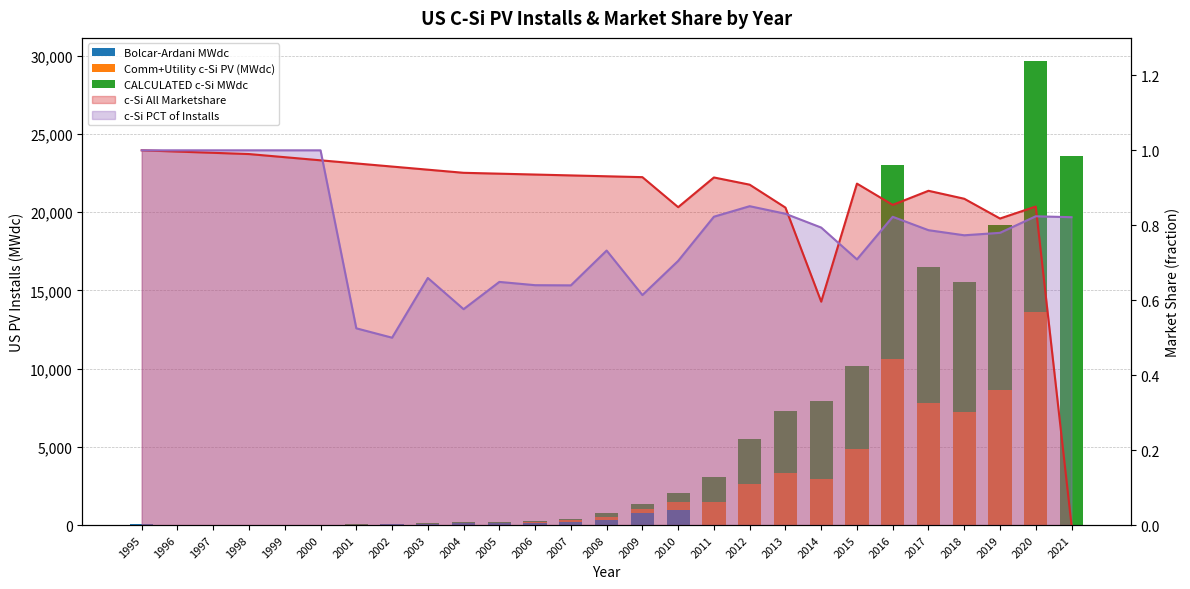

List the labels in order of Comm+Utility c-Si PV (MWdc) value, smallest first.

2021, 1999, 2000, 2001, 1996, 2002, 1997, 1998, 1995, 2003, 2004, 2005, 2006, 2007, 2008, 2009, 2010, 2011, 2012, 2014, 2013, 2015, 2018, 2017, 2019, 2016, 2020